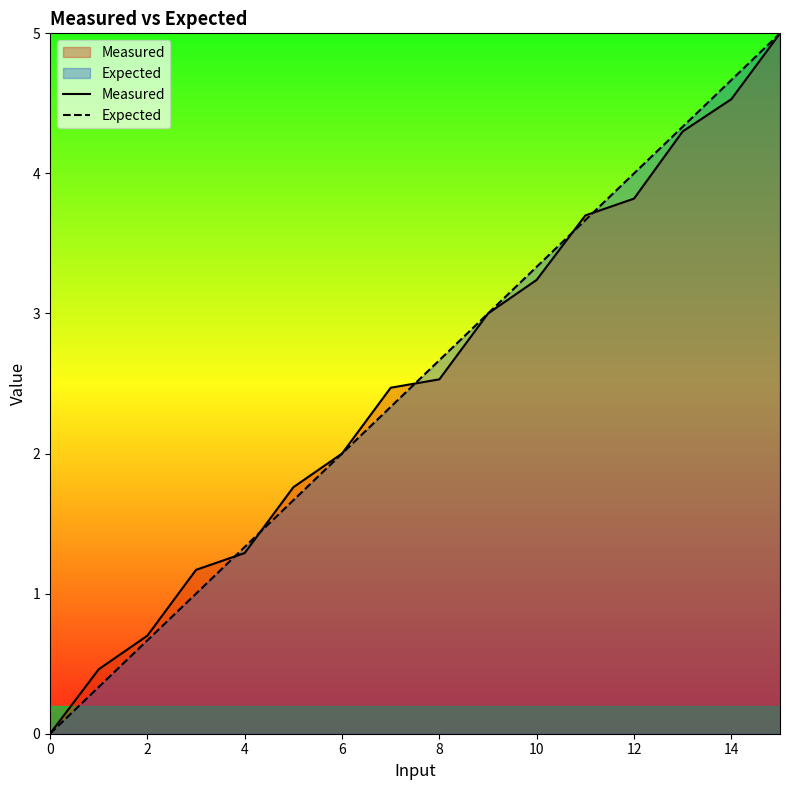

What is the average value of the Measured series?

2.5